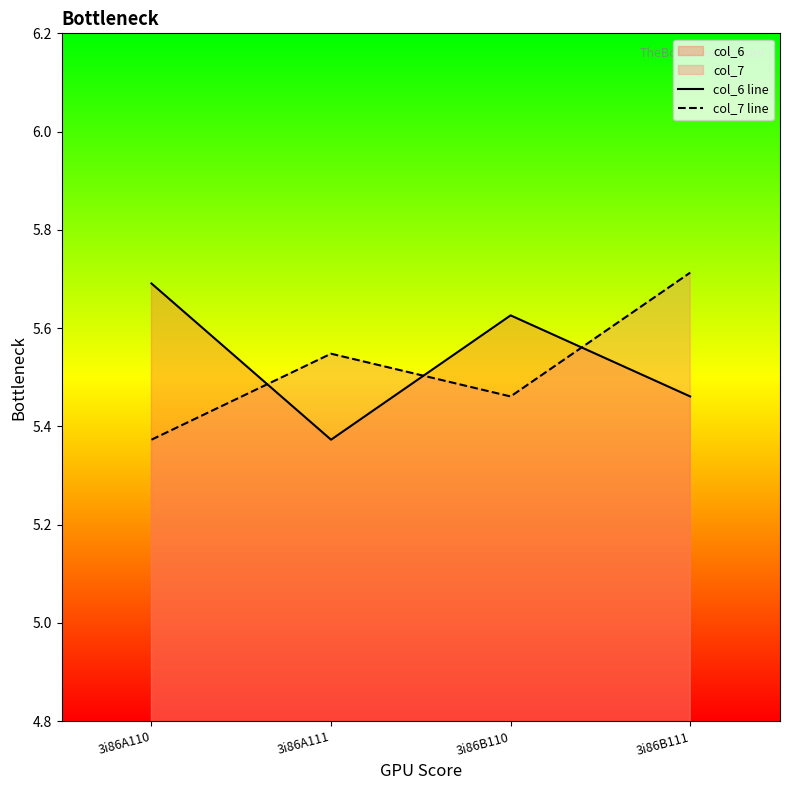

How many interior local valleys does the col_6 line series have?

1